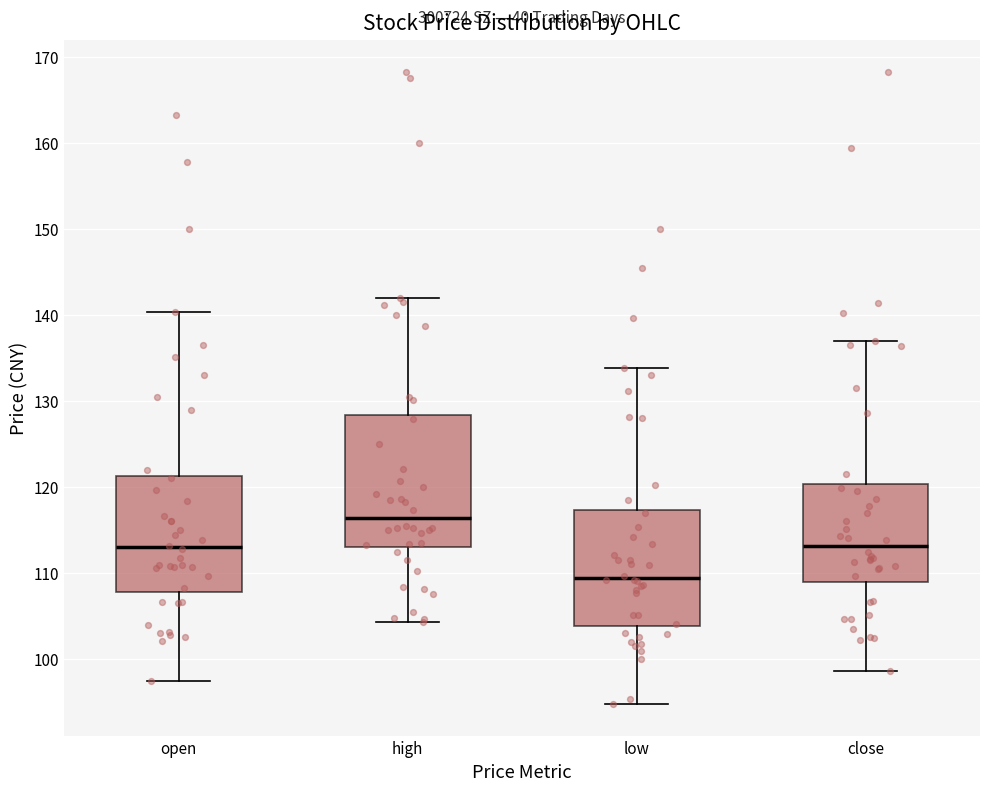

Where does the median line of the box for low sit on the y-axis? The values are not printed on the chart, so give them approximately, as read against the axis.

109